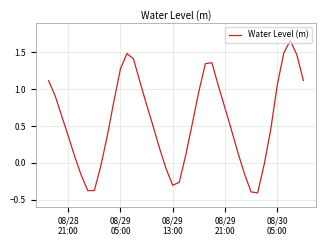

What is the minimum value shown in the chart?

-0.4